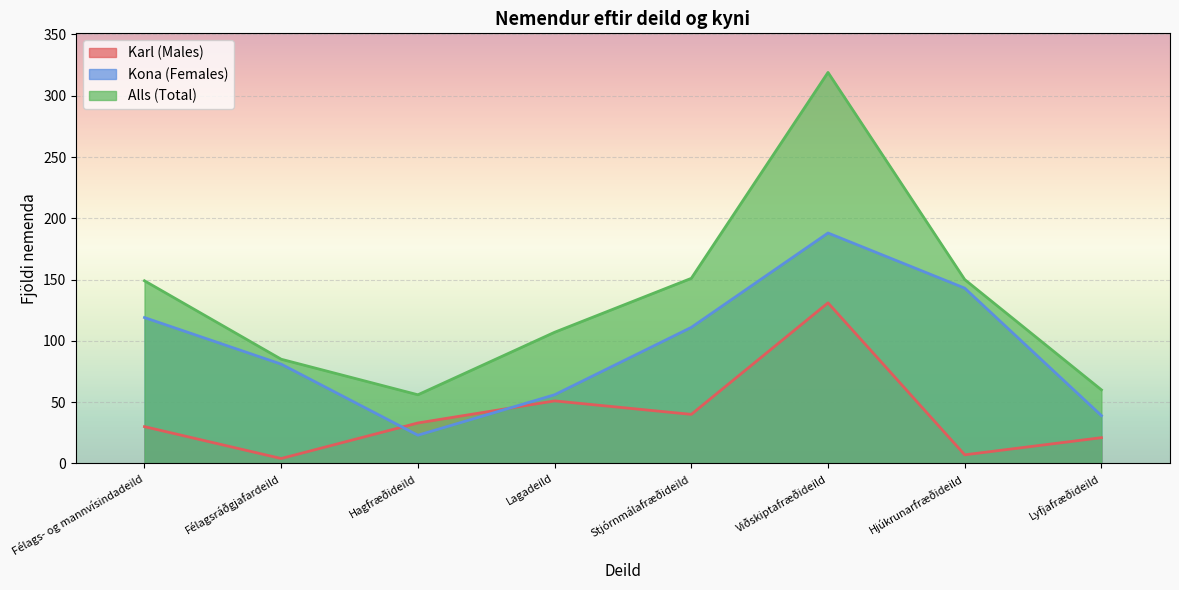

Rank the series at Viðskiptafræðideild from highest to lowest value.

Alls (Total), Kona (Females), Karl (Males)